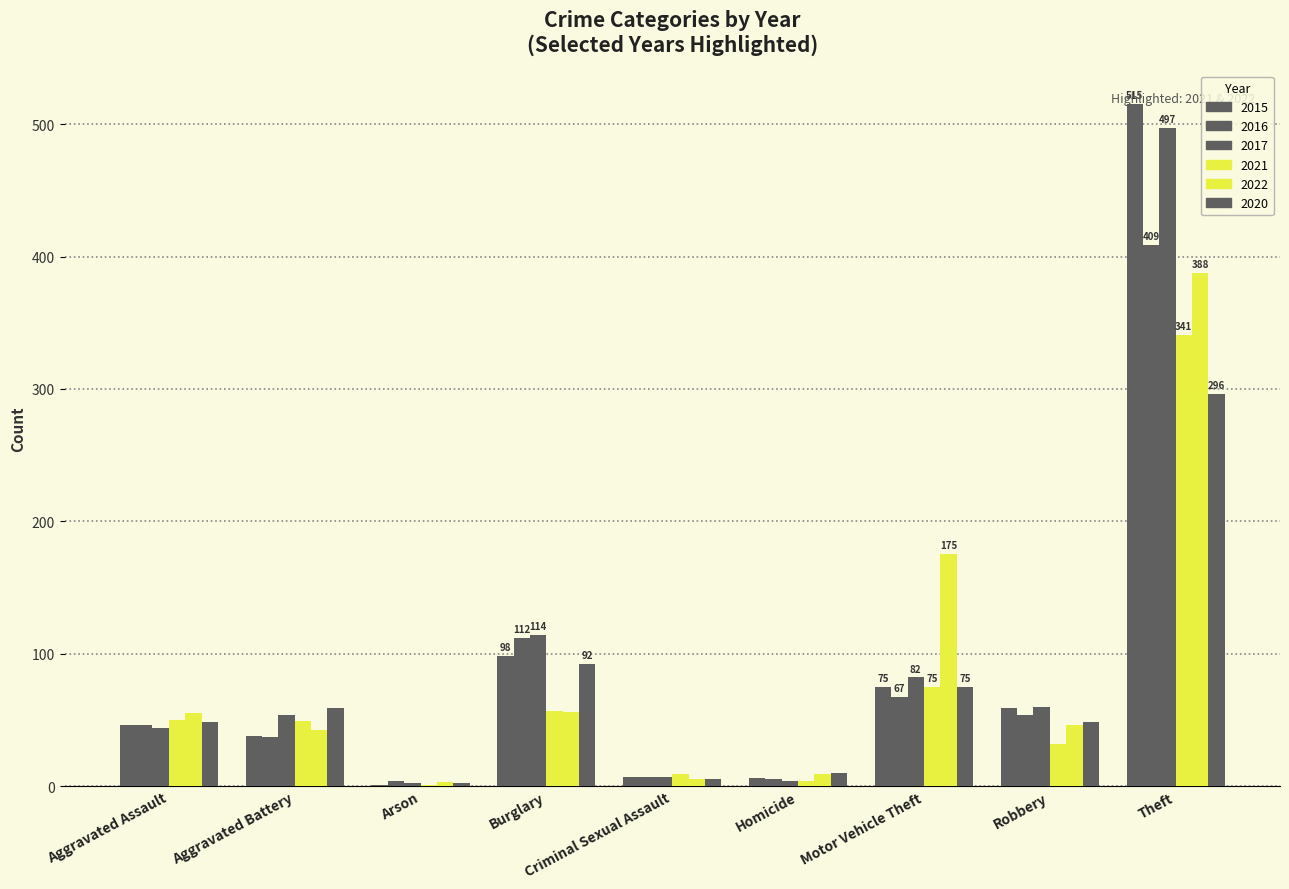

Which series has the widest spread of values?

2015